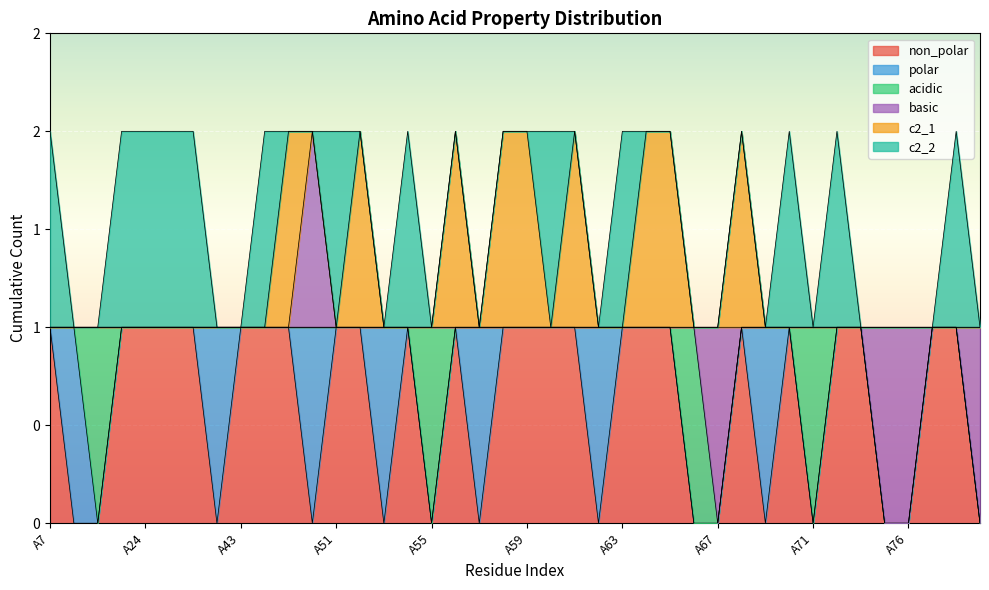

What is the label of the 1st point from the left?

A7